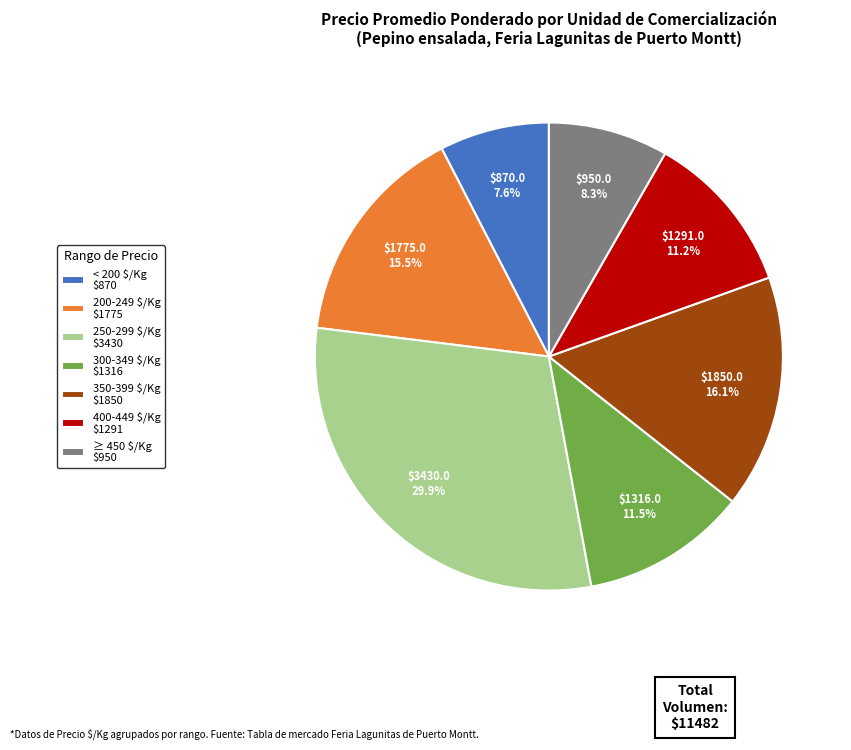

Is there a majority slice in this chart?

No